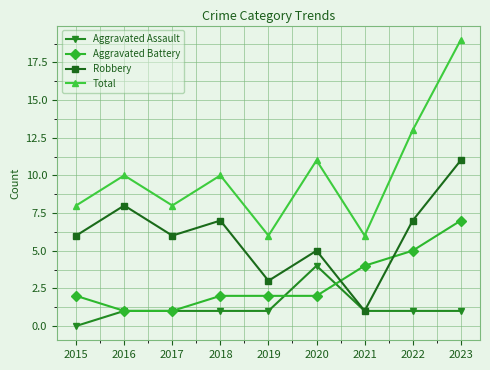

How many data points in Total are less than 10?

4